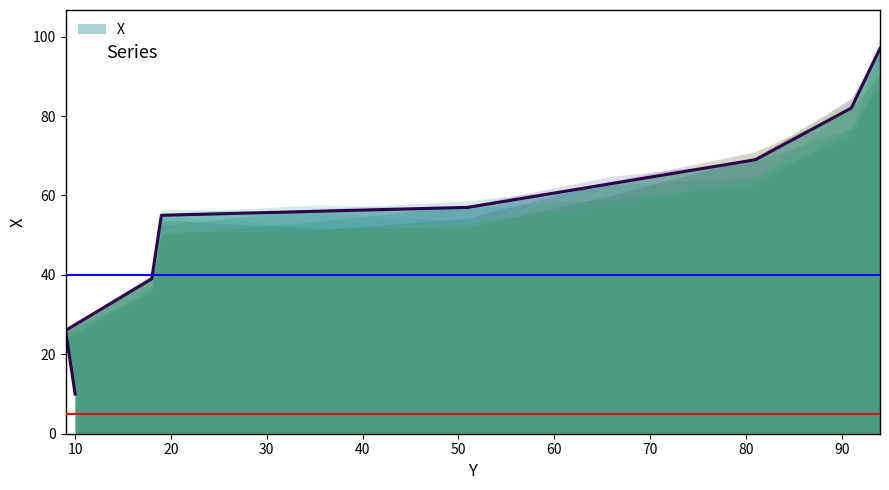

List the labels in order of value, largest first.

94, 91, 81, 66, 51, 35, 19, 18, 9, 10